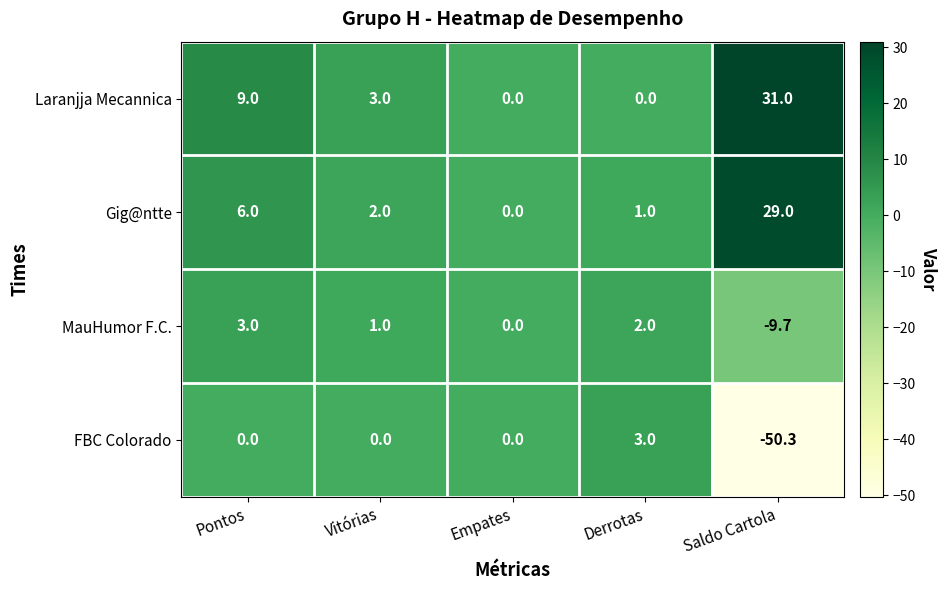

Reading left to right, extract all data points from this chart.

Laranjja Mecannica: 9.0	3.0	0.0	0.0	31.0
Gig@ntte: 6.0	2.0	0.0	1.0	29.0
MauHumor F.C.: 3.0	1.0	0.0	2.0	-9.7
FBC Colorado: 0.0	0.0	0.0	3.0	-50.3